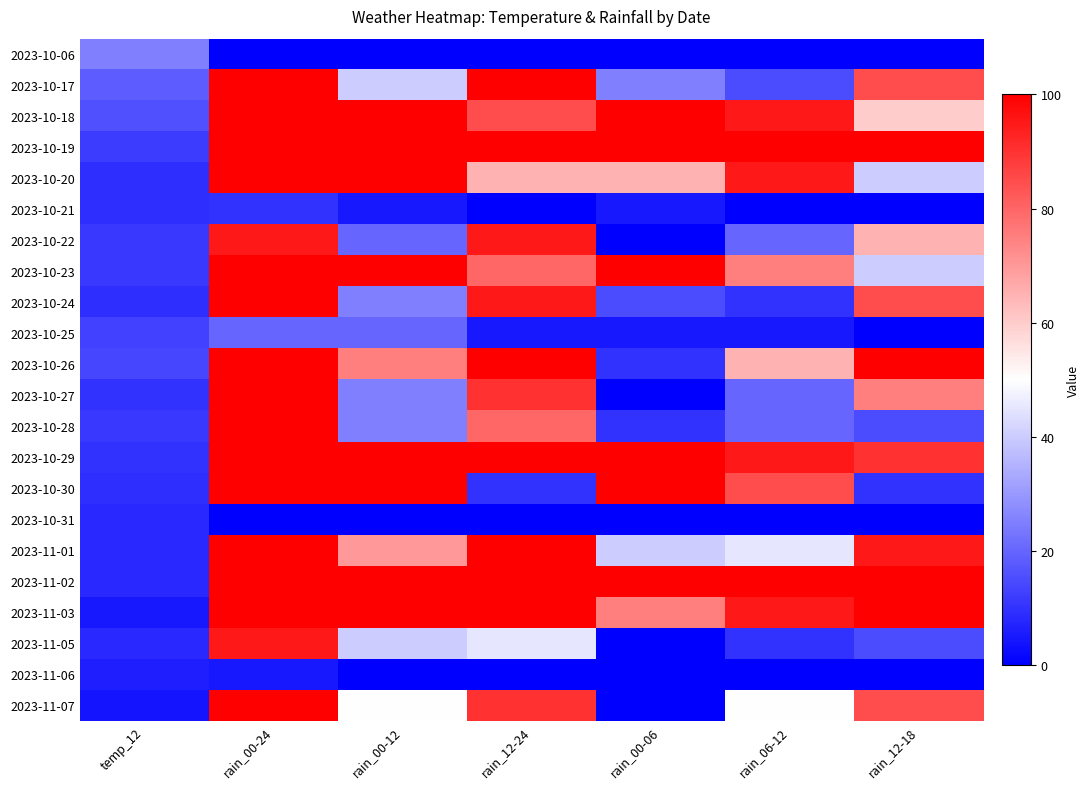

Reading left to right, list all the values displayed in this chart.

2023-10-06: temp_12=25	rain_00-24=0	rain_00-12=0	rain_12-24=0	rain_00-06=0	rain_06-12=0	rain_12-18=0
2023-10-17: temp_12=18	rain_00-24=100	rain_00-12=40	rain_12-24=100	rain_00-06=25	rain_06-12=15	rain_12-18=85
2023-10-18: temp_12=16	rain_00-24=100	rain_00-12=100	rain_12-24=85	rain_00-06=100	rain_06-12=95	rain_12-18=60
2023-10-19: temp_12=12	rain_00-24=100	rain_00-12=100	rain_12-24=100	rain_00-06=100	rain_06-12=100	rain_12-18=100
2023-10-20: temp_12=9	rain_00-24=100	rain_00-12=100	rain_12-24=65	rain_00-06=65	rain_06-12=95	rain_12-18=40
2023-10-21: temp_12=9	rain_00-24=10	rain_00-12=5	rain_12-24=0	rain_00-06=5	rain_06-12=0	rain_12-18=0
2023-10-22: temp_12=11	rain_00-24=95	rain_00-12=20	rain_12-24=95	rain_00-06=0	rain_06-12=20	rain_12-18=65
2023-10-23: temp_12=11	rain_00-24=100	rain_00-12=100	rain_12-24=80	rain_00-06=100	rain_06-12=75	rain_12-18=40
2023-10-24: temp_12=9	rain_00-24=100	rain_00-12=25	rain_12-24=95	rain_00-06=15	rain_06-12=10	rain_12-18=85
2023-10-25: temp_12=13	rain_00-24=20	rain_00-12=20	rain_12-24=5	rain_00-06=5	rain_06-12=5	rain_12-18=0
2023-10-26: temp_12=14	rain_00-24=100	rain_00-12=75	rain_12-24=100	rain_00-06=10	rain_06-12=65	rain_12-18=100
2023-10-27: temp_12=10	rain_00-24=100	rain_00-12=25	rain_12-24=90	rain_00-06=0	rain_06-12=20	rain_12-18=75
2023-10-28: temp_12=11	rain_00-24=100	rain_00-12=25	rain_12-24=80	rain_00-06=10	rain_06-12=20	rain_12-18=15
2023-10-29: temp_12=10	rain_00-24=100	rain_00-12=100	rain_12-24=100	rain_00-06=100	rain_06-12=95	rain_12-18=90
2023-10-30: temp_12=9	rain_00-24=100	rain_00-12=100	rain_12-24=10	rain_00-06=100	rain_06-12=85	rain_12-18=10
2023-10-31: temp_12=8	rain_00-24=0	rain_00-12=0	rain_12-24=0	rain_00-06=0	rain_06-12=0	rain_12-18=0
2023-11-01: temp_12=8	rain_00-24=100	rain_00-12=70	rain_12-24=100	rain_00-06=40	rain_06-12=45	rain_12-18=95
2023-11-02: temp_12=8	rain_00-24=100	rain_00-12=100	rain_12-24=100	rain_00-06=100	rain_06-12=100	rain_12-18=100
2023-11-03: temp_12=5	rain_00-24=100	rain_00-12=100	rain_12-24=100	rain_00-06=75	rain_06-12=95	rain_12-18=100
2023-11-05: temp_12=8	rain_00-24=95	rain_00-12=40	rain_12-24=45	rain_00-06=0	rain_06-12=10	rain_12-18=15
2023-11-06: temp_12=6	rain_00-24=5	rain_00-12=0	rain_12-24=0	rain_00-06=0	rain_06-12=0	rain_12-18=0
2023-11-07: temp_12=4	rain_00-24=100	rain_00-12=50	rain_12-24=90	rain_00-06=0	rain_06-12=50	rain_12-18=85